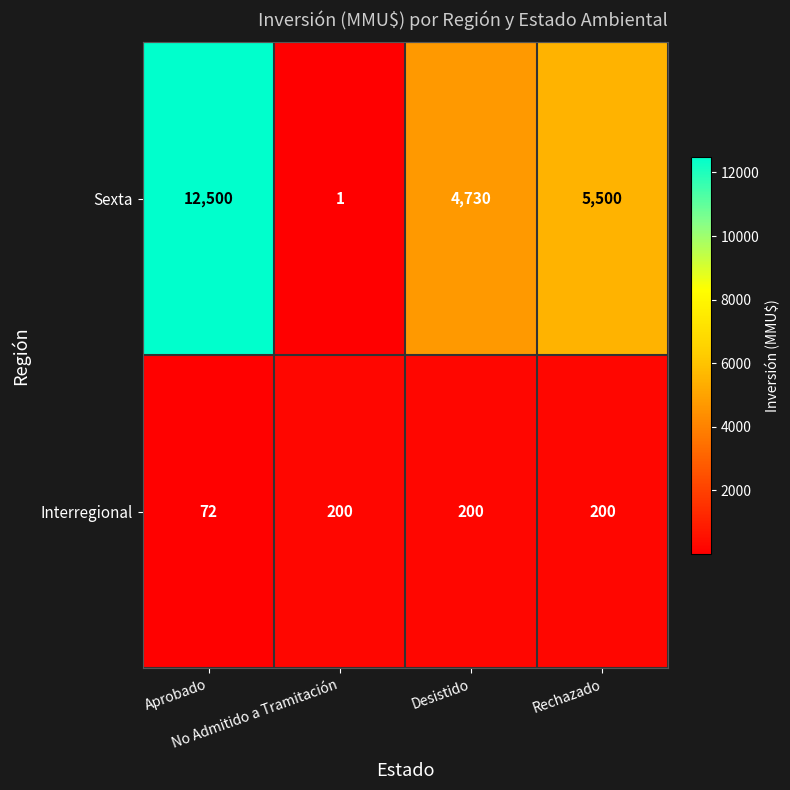

What is the average value of the Interregional series?

168